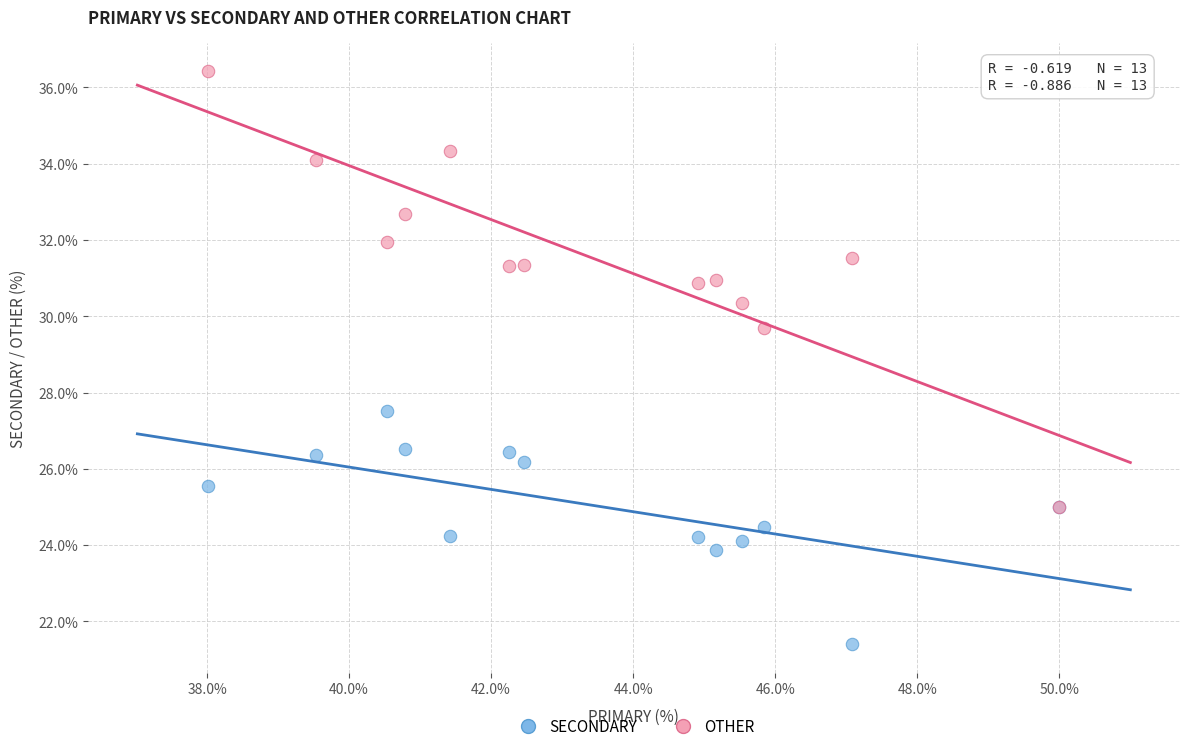

Across all series, what Y value is closest to 28?

27.5